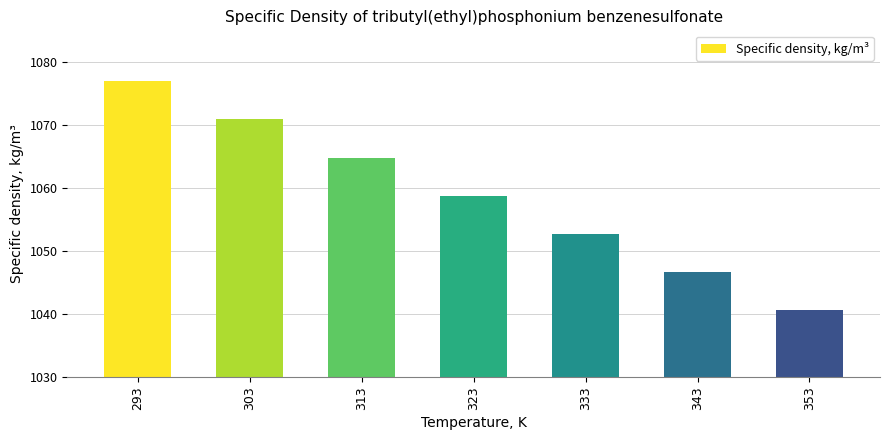

Reading left to right, what are all the values shown in this chart?

1077.0	1070.9	1064.8	1058.7	1052.7	1046.7	1040.7